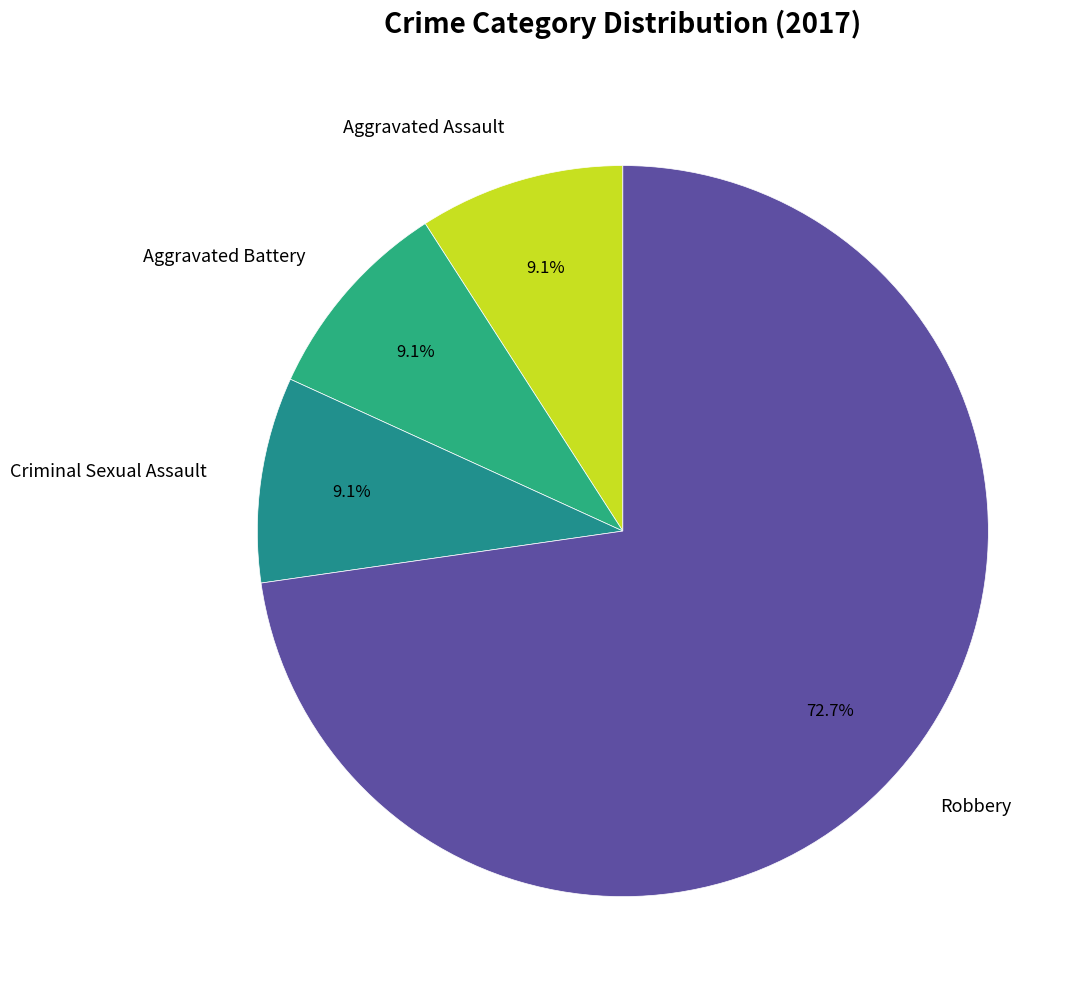

The Aggravated Assault slice represents 9% of the pie. True or false?

True